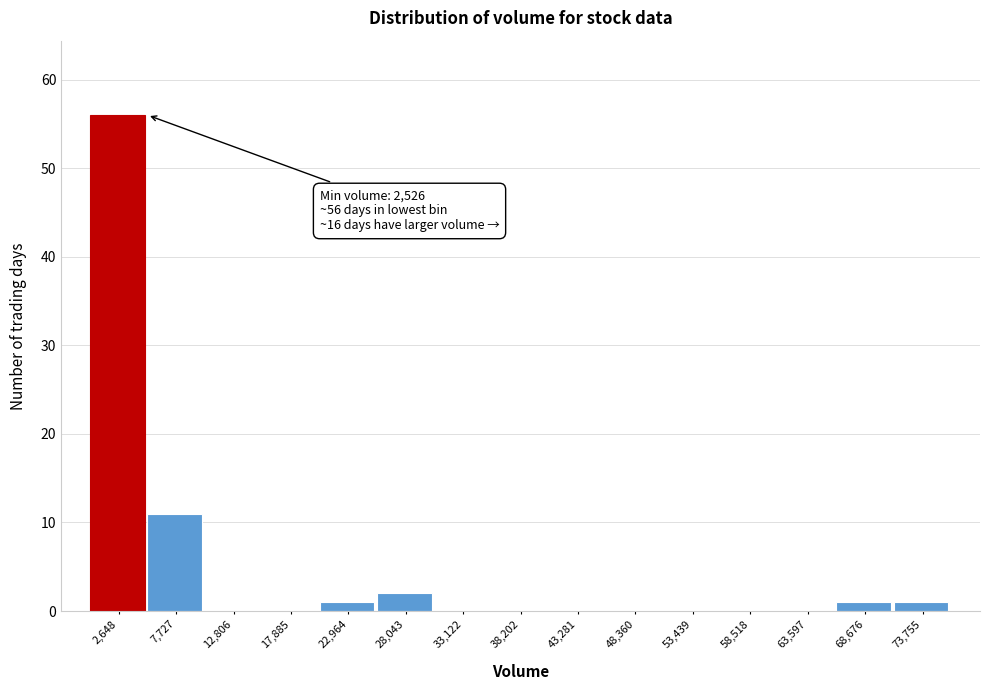

Over which range of the x-axis is the bar tallest?

0 to 5000